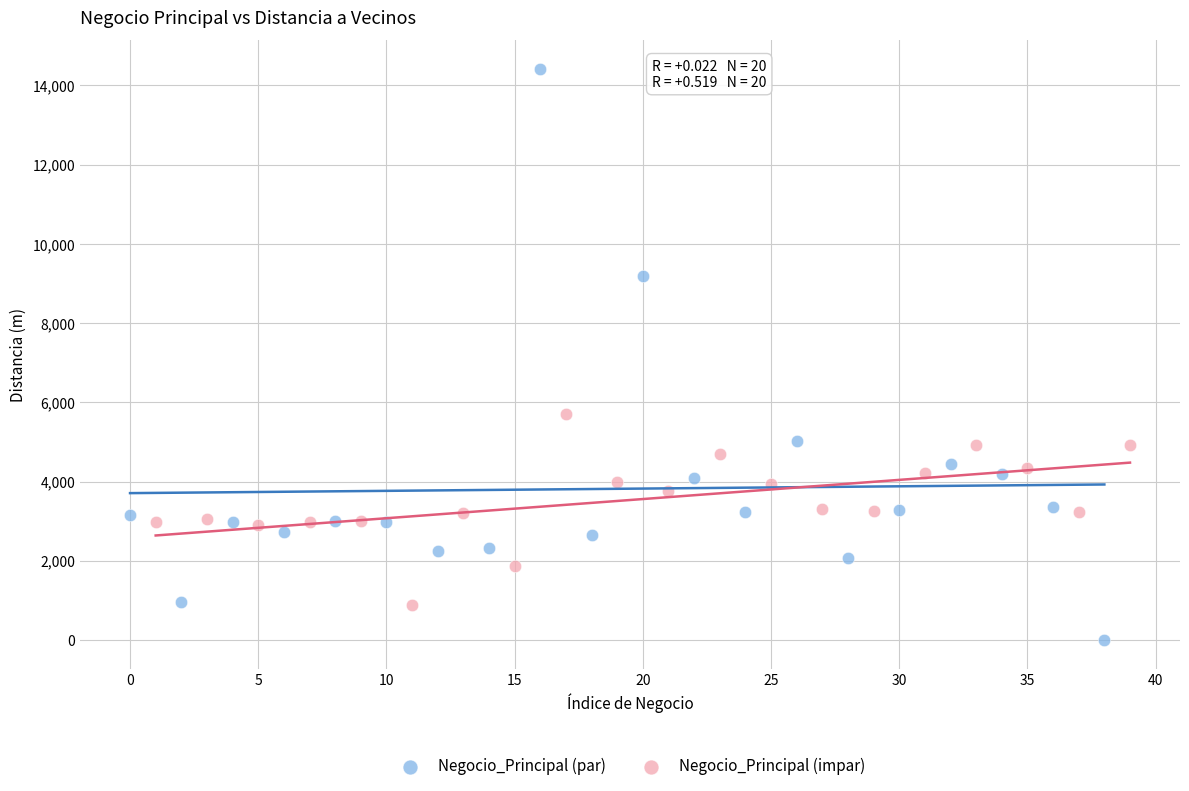

Which series reaches the minimum Y coordinate?

Negocio_Principal (par)